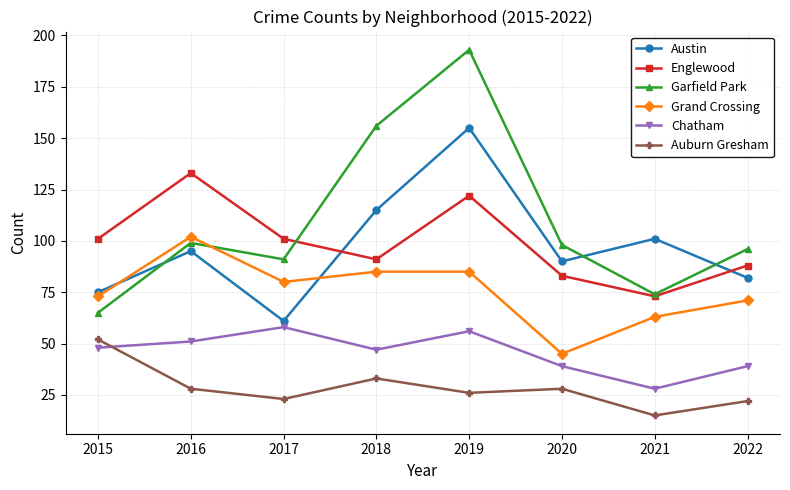

At 2022, list the series in order from smallest to largest.

Auburn Gresham, Chatham, Grand Crossing, Austin, Englewood, Garfield Park